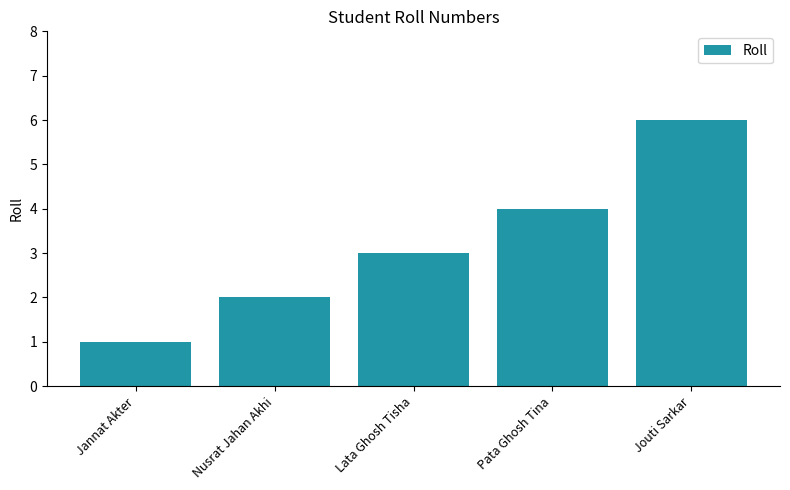

What is the average value?

3